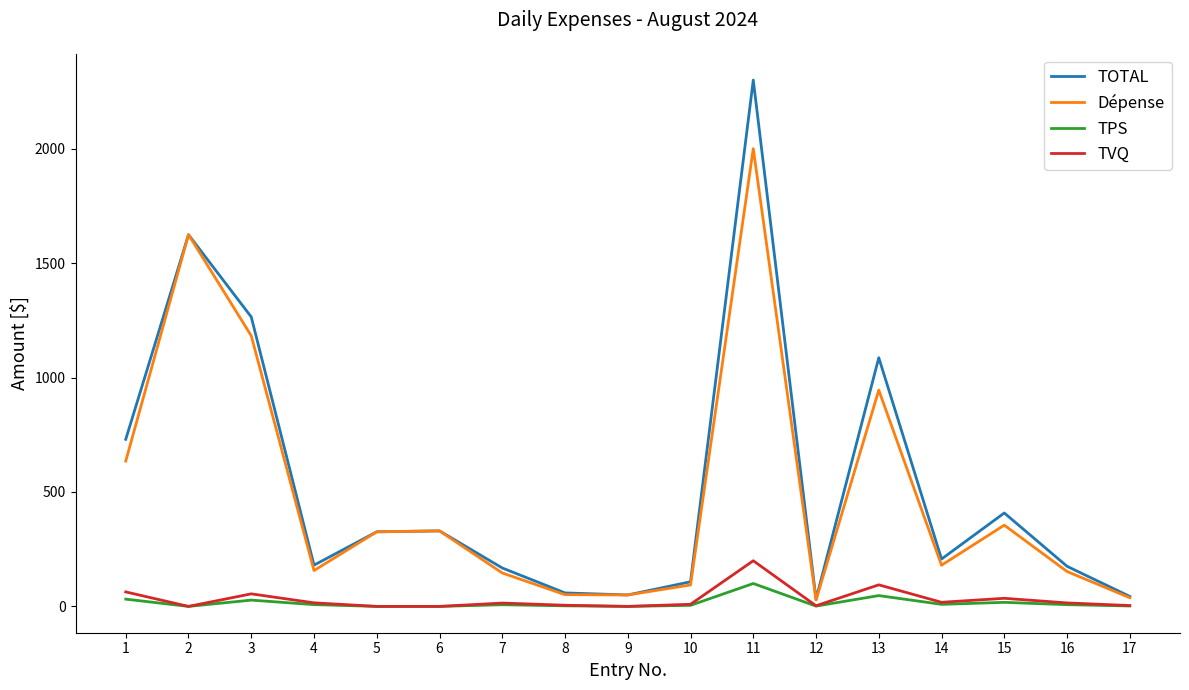

What are all the series names shown in the legend?

TOTAL, Dépense, TPS, TVQ